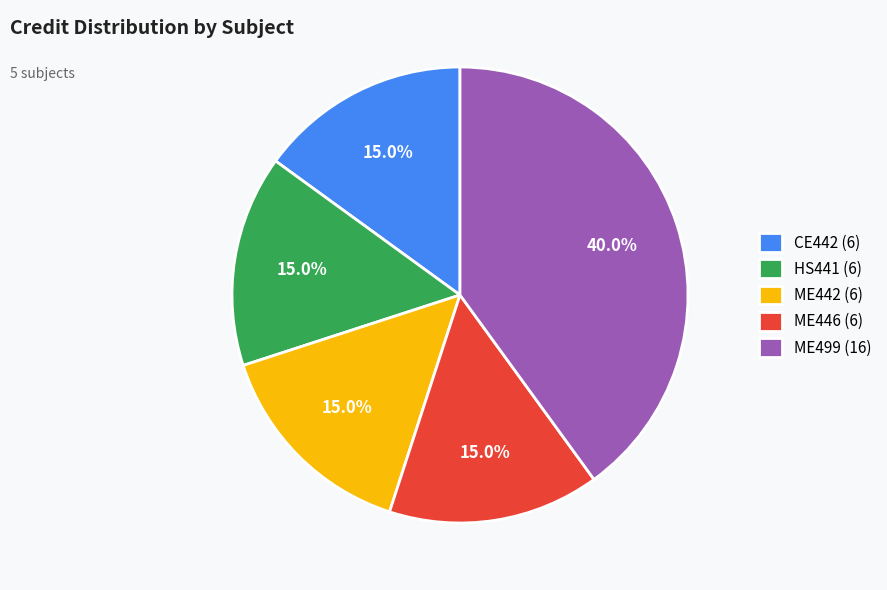

Between ME446 (6) and ME499 (16), which is larger?

ME499 (16)